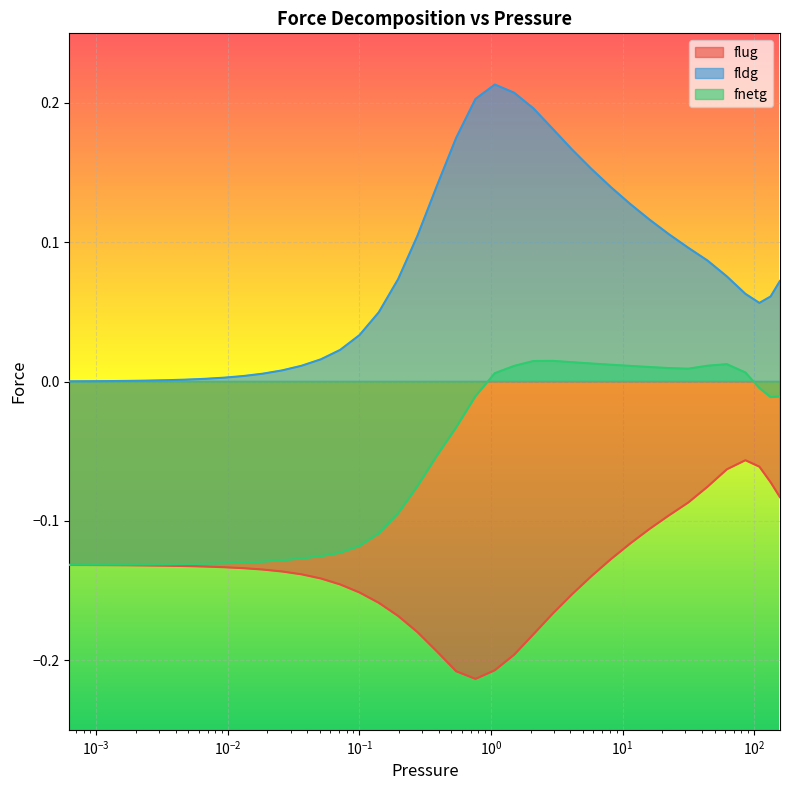

True or false: fnetg and flug intersect in this chart.

False